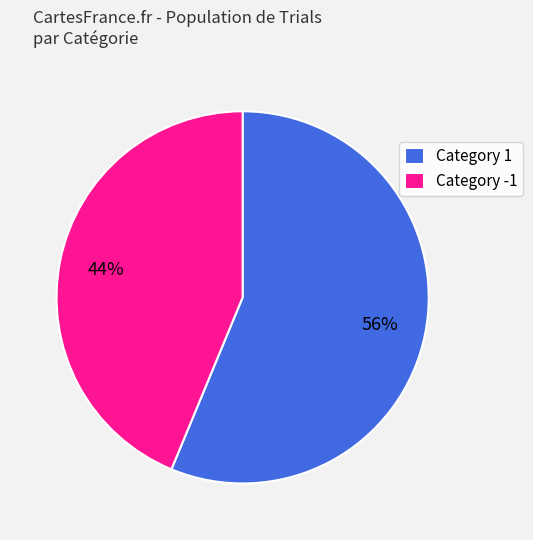

Which slice represents more than half of the pie?

Category 1